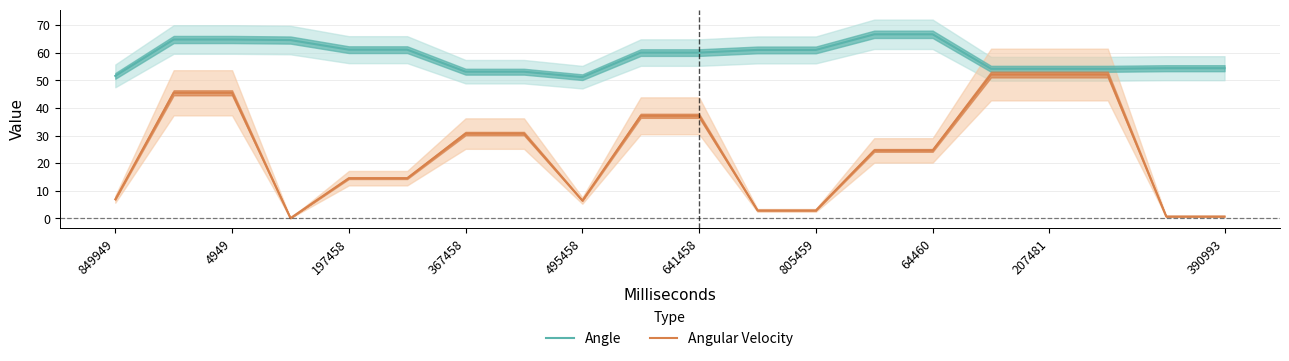

Does the chart display data point markers on the line(s)?

No